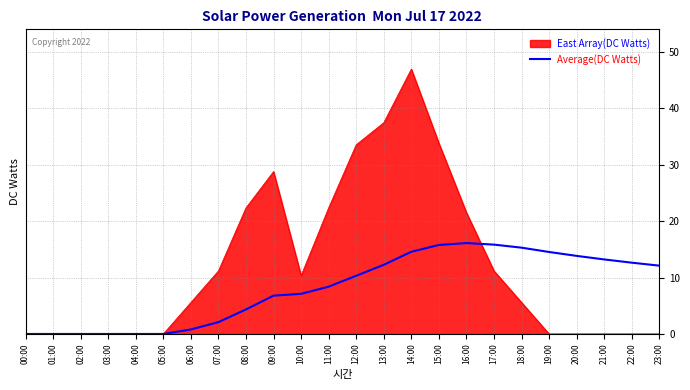

Rank the series at 18:00 from highest to lowest value.

Average(DC Watts), East Array(DC Watts)